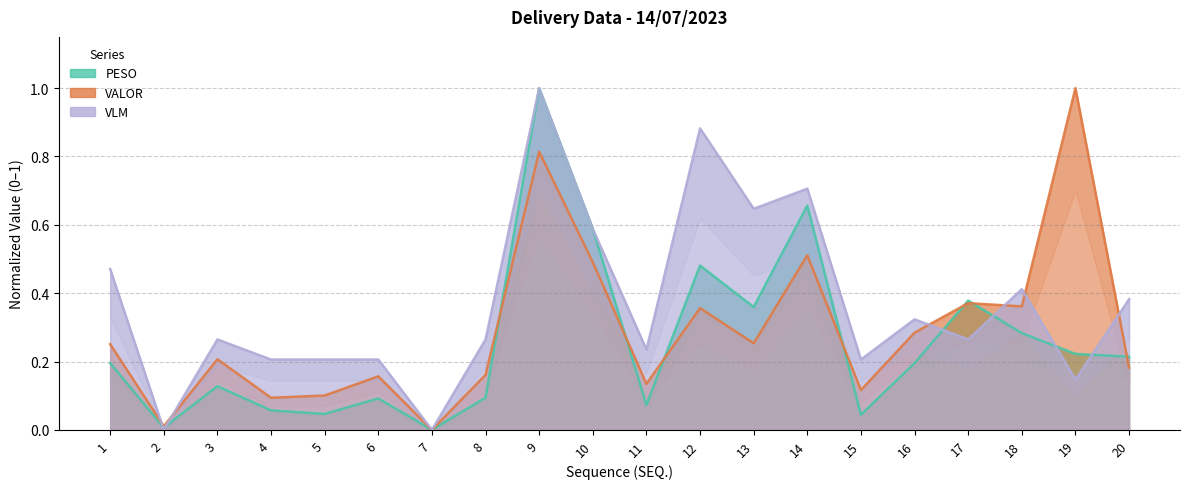

At which label is VLM closest to 0?

2